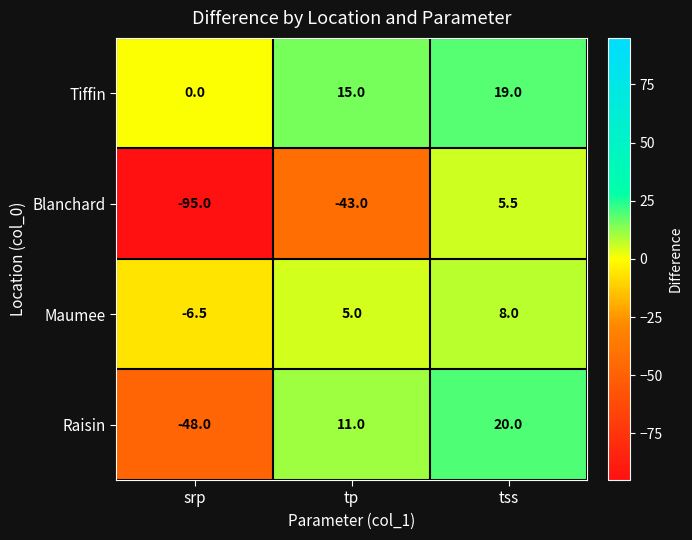

What is the total value across all series at srp?

-149.5